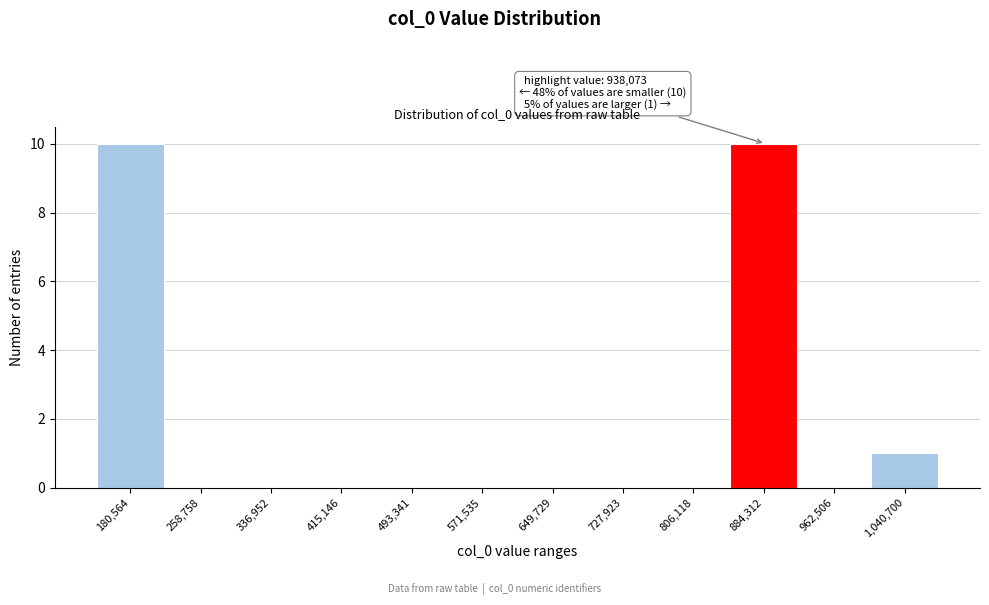

Reading right to left, list all the values displayed in this chart.

1,040,700=1	962,506=0	884,312=10	806,118=0	727,923=0	649,729=0	571,535=0	493,341=0	415,146=0	336,952=0	258,758=0	180,564=10